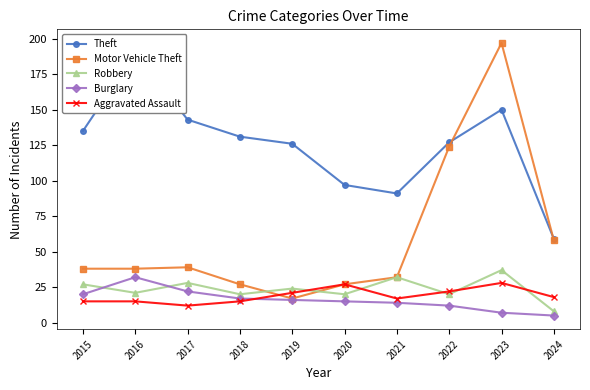

At which label does Aggravated Assault reach its peak?

2023